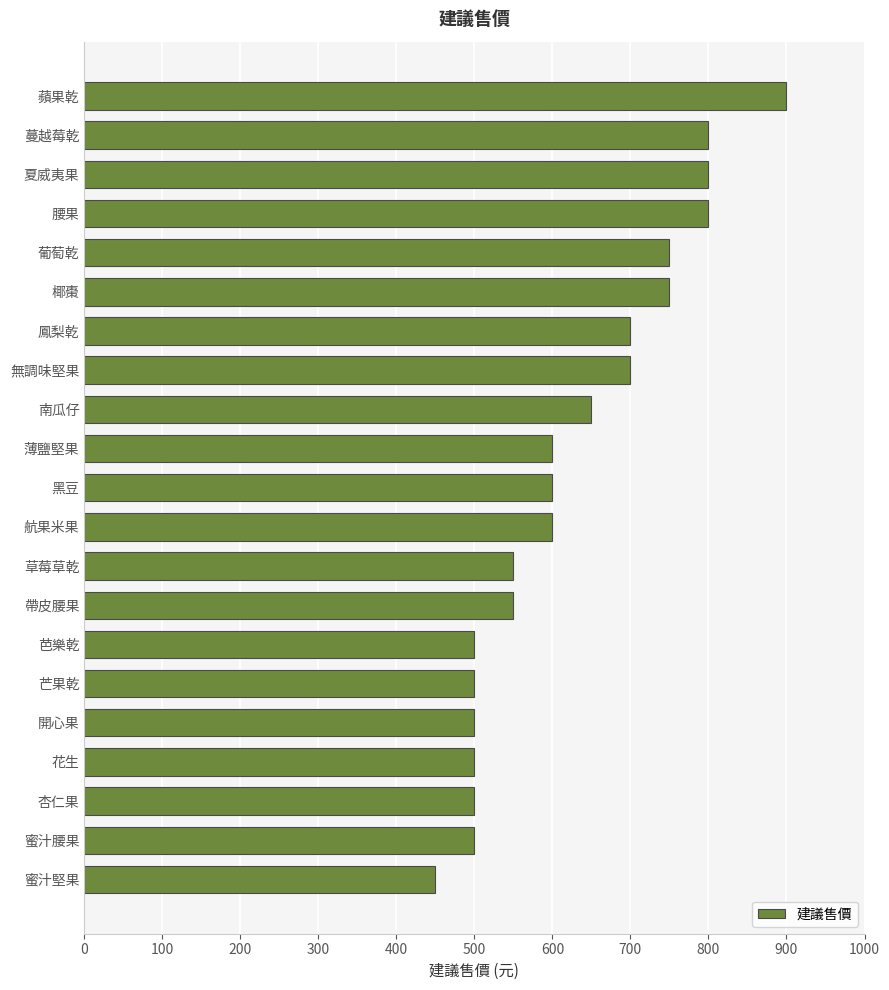

Which has a higher value, 芒果乾 or 葡萄乾?

葡萄乾